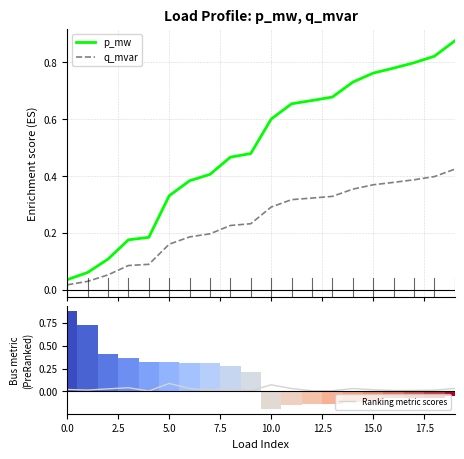

The value of Ranking metric scores at 5.0 is 0.0. True or false?

False